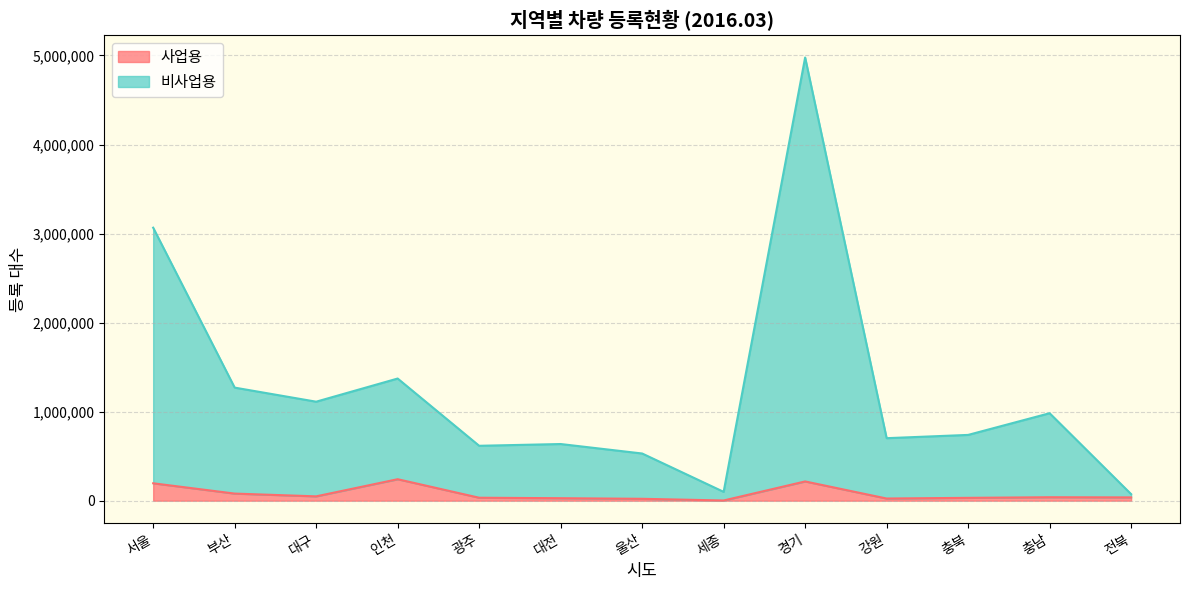

At which label does 사업용 reach its peak?

인천